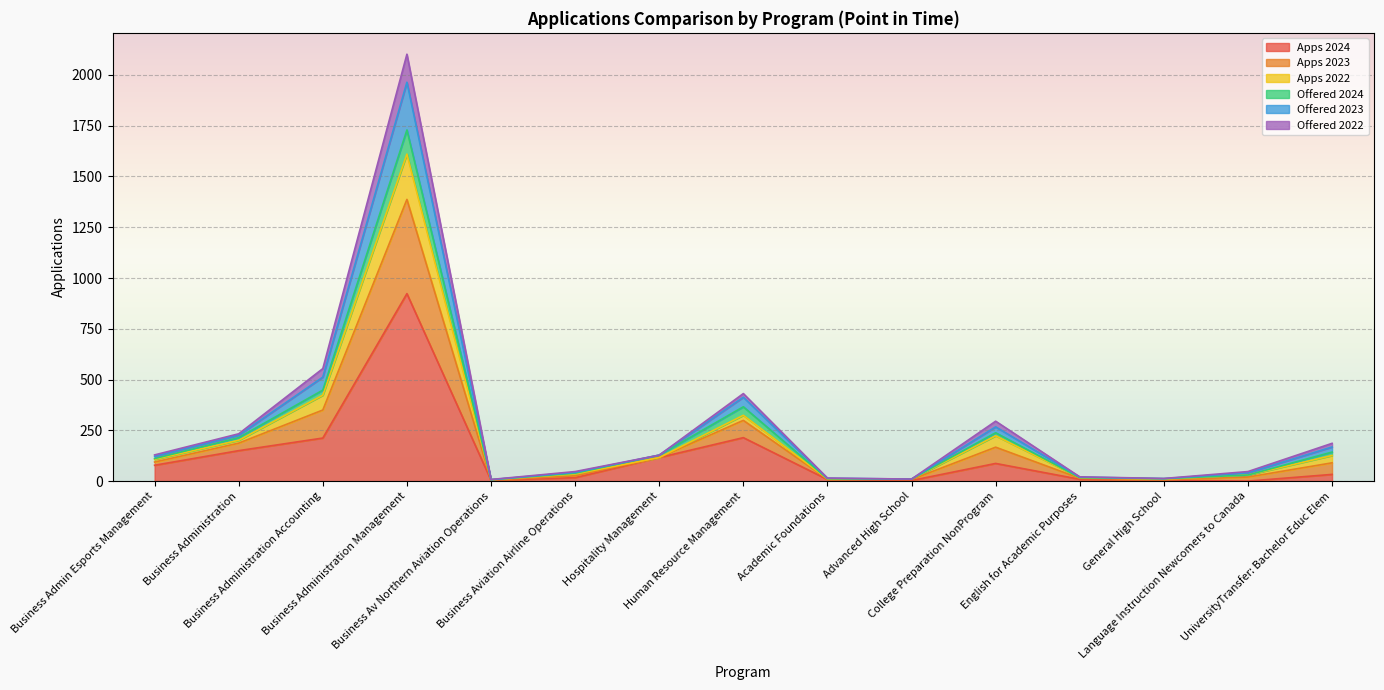

What are all the series names shown in the legend?

Apps 2024, Apps 2023, Apps 2022, Offered 2024, Offered 2023, Offered 2022